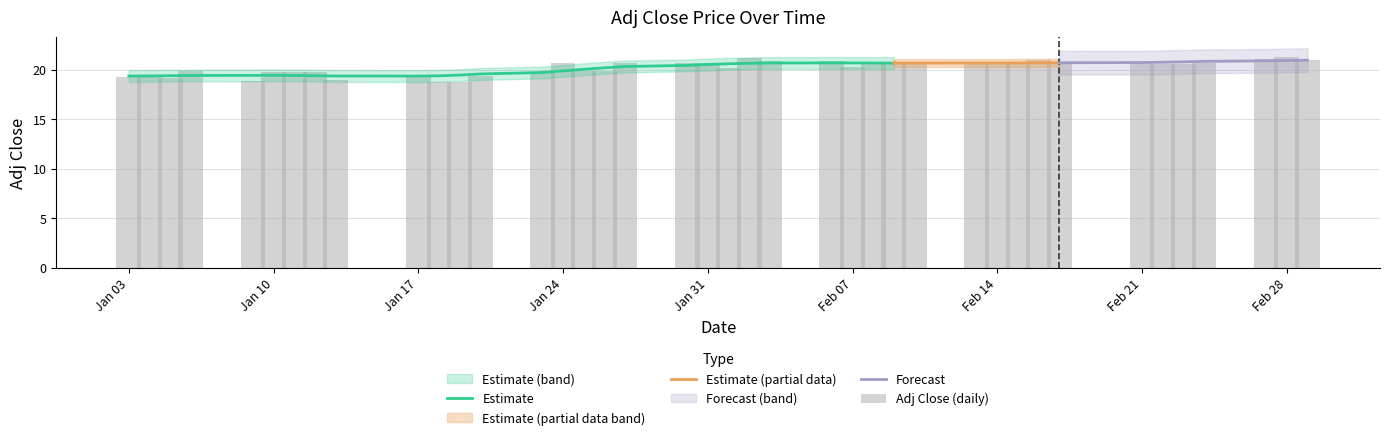

Is it true that Estimate equals 4.2 at Feb 07?

False